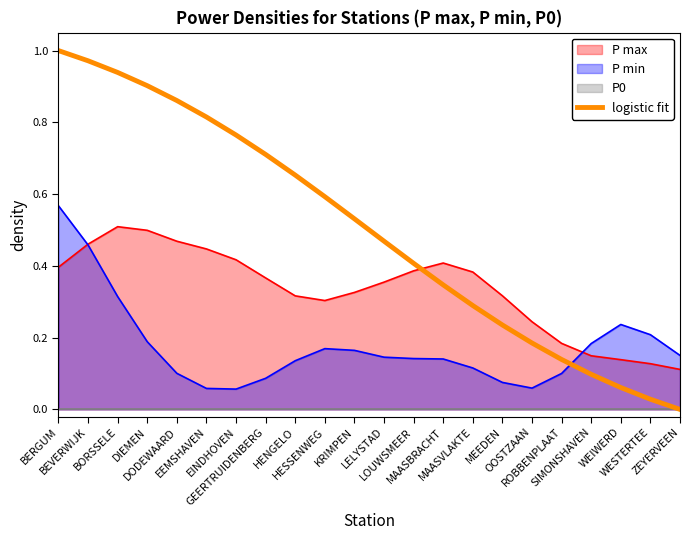

What position from the left is BERGUM?

1